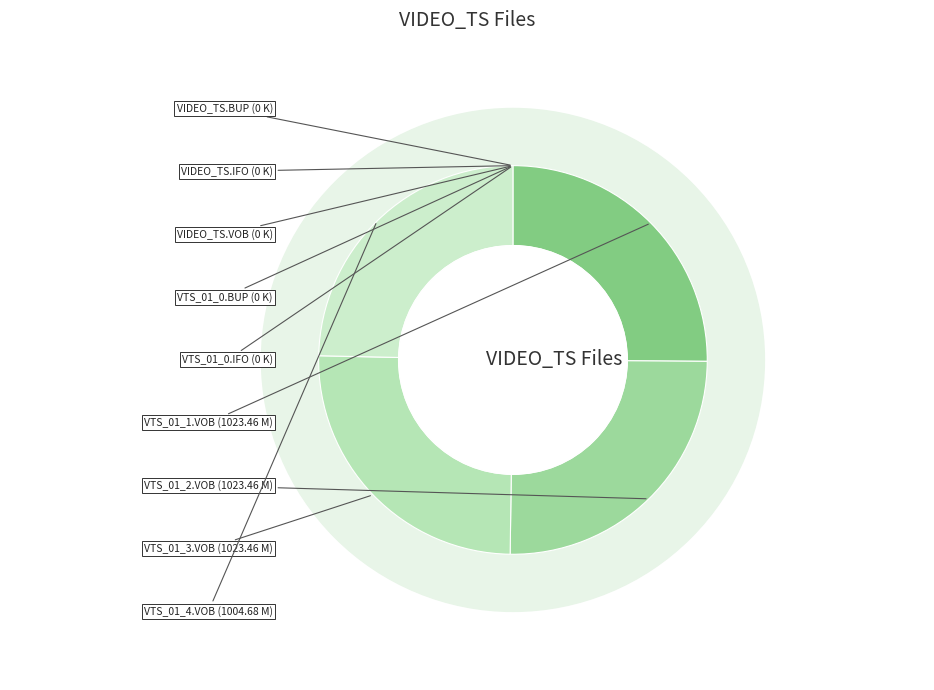

Combined, what portion of the pie is VTS_01_4.VOB and VTS_01_0.IFO?

24.7%